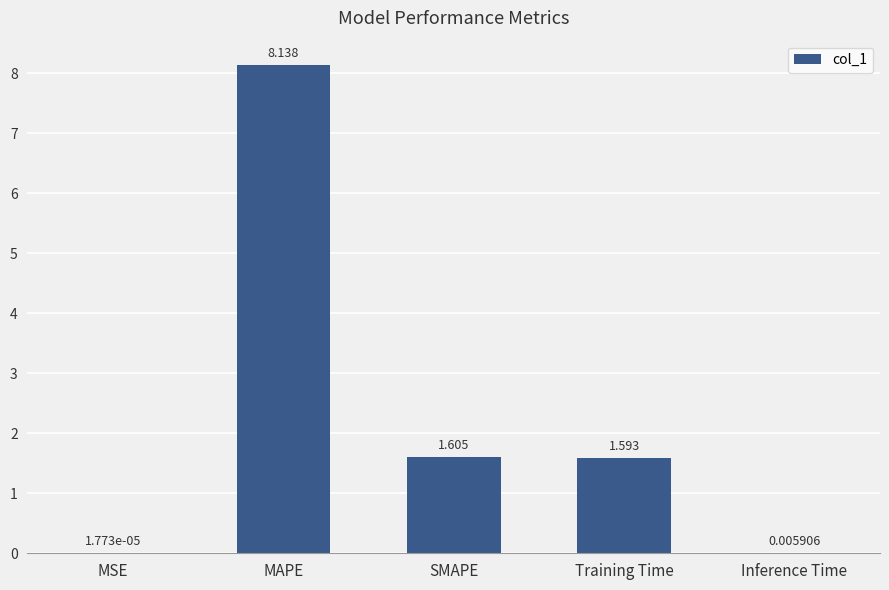

What is the sum of the values at Training Time and MSE?

1.6